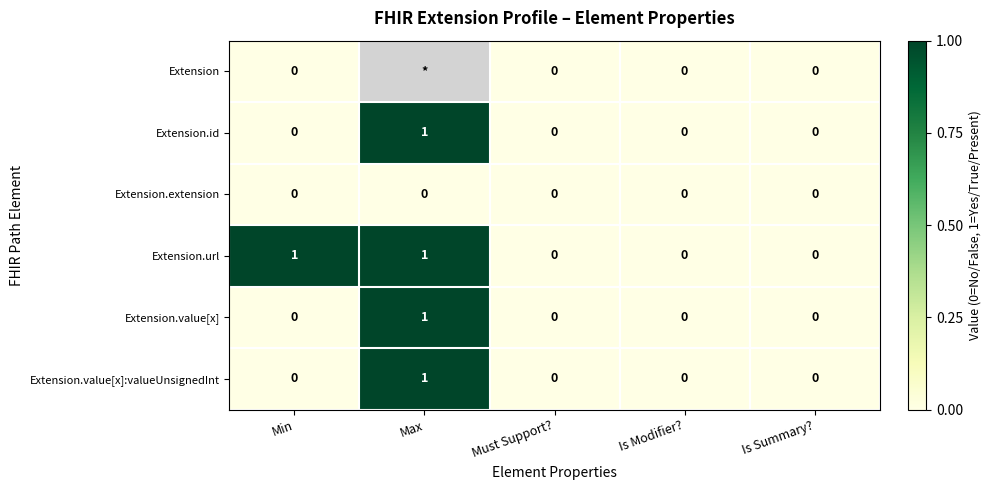

Is it true that Extension.url equals 0 at Must Support??

True